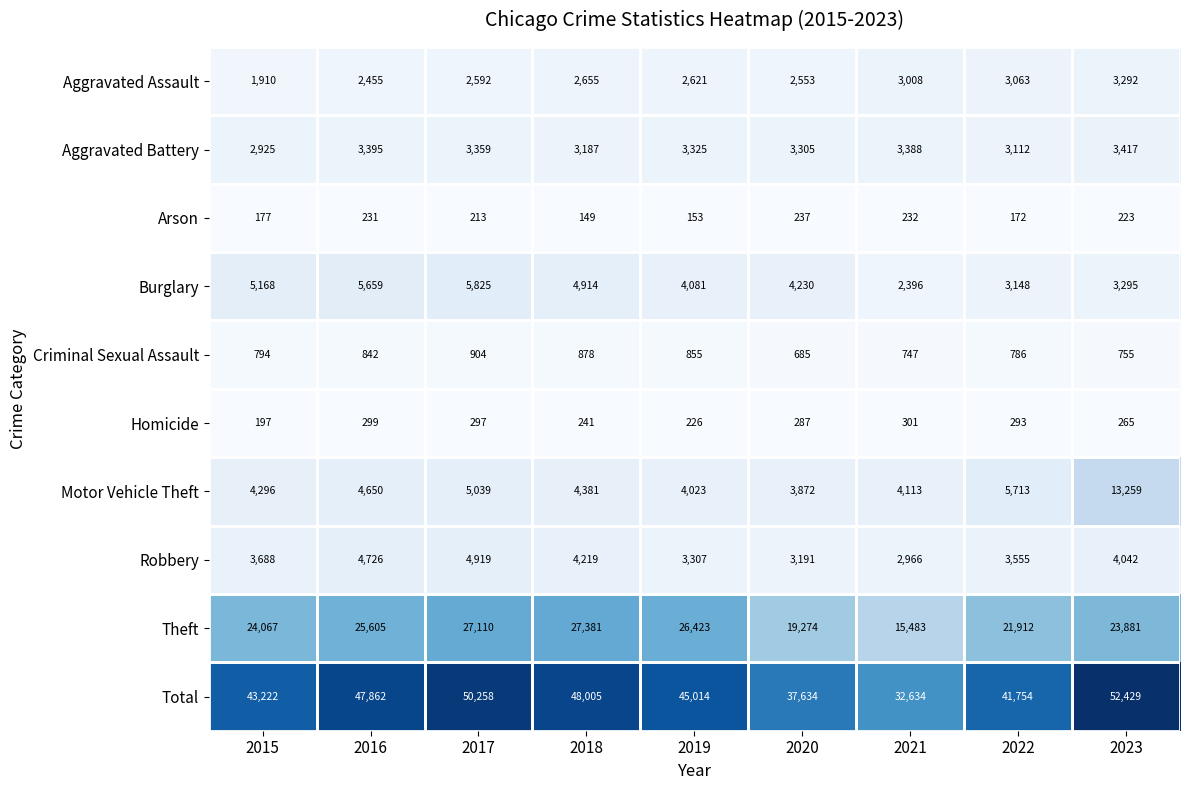

What is the lowest value of the Robbery series?

2966